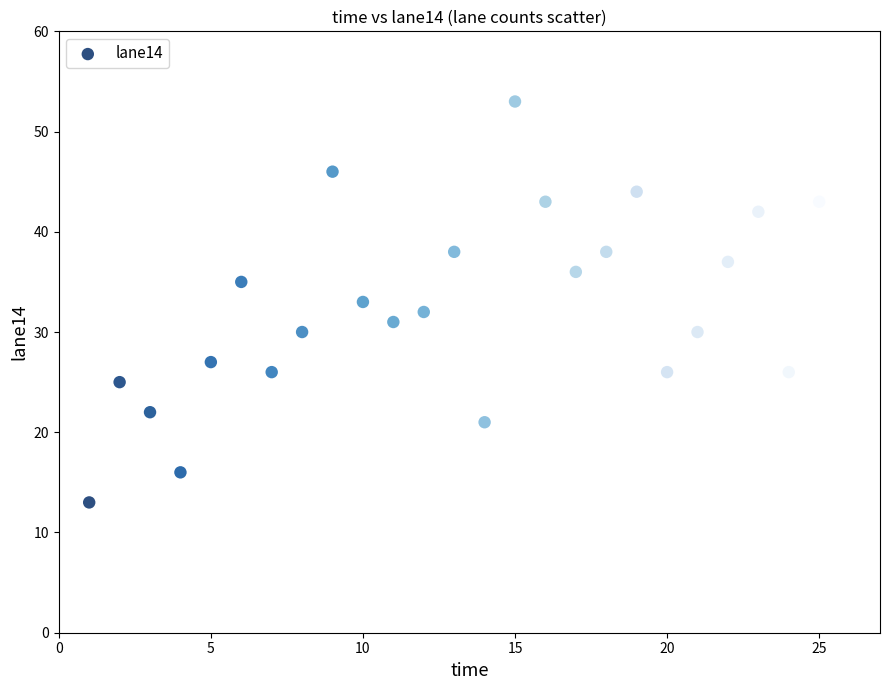

What is the range of Y values (max minus min)?

40